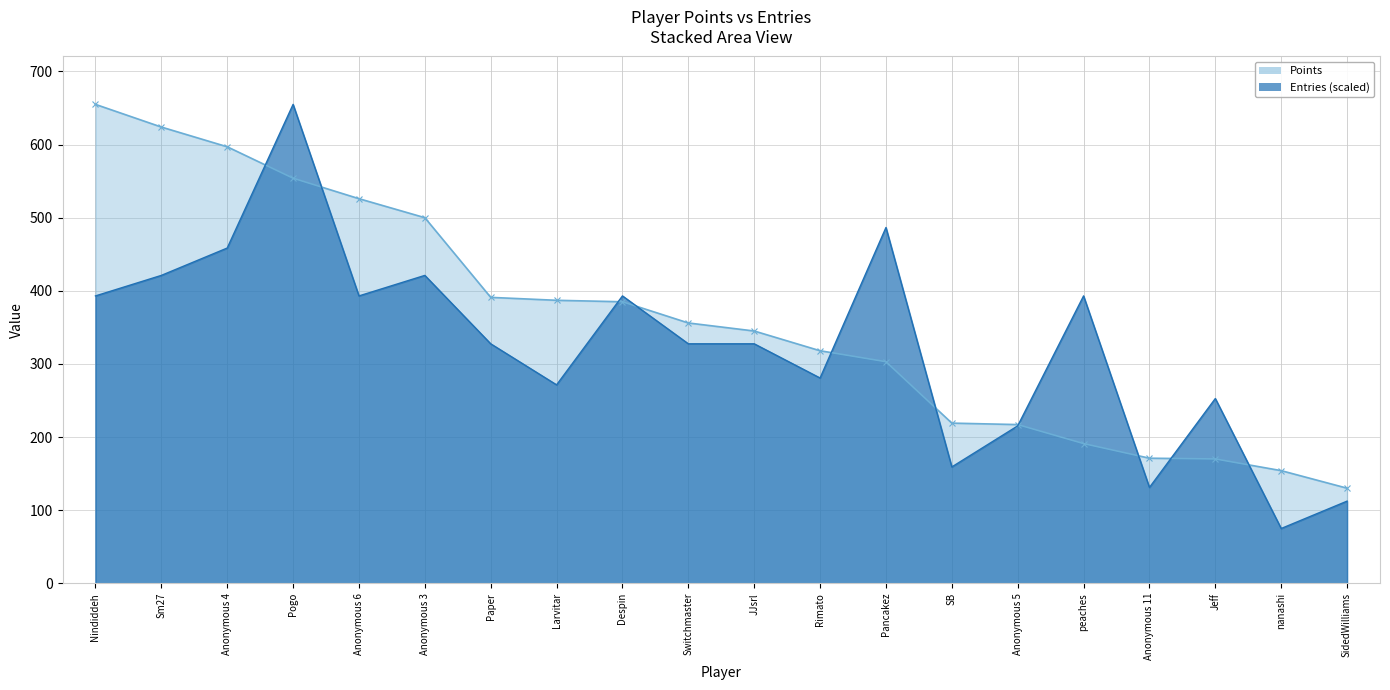

What is the minimum value shown in the chart?

74.9